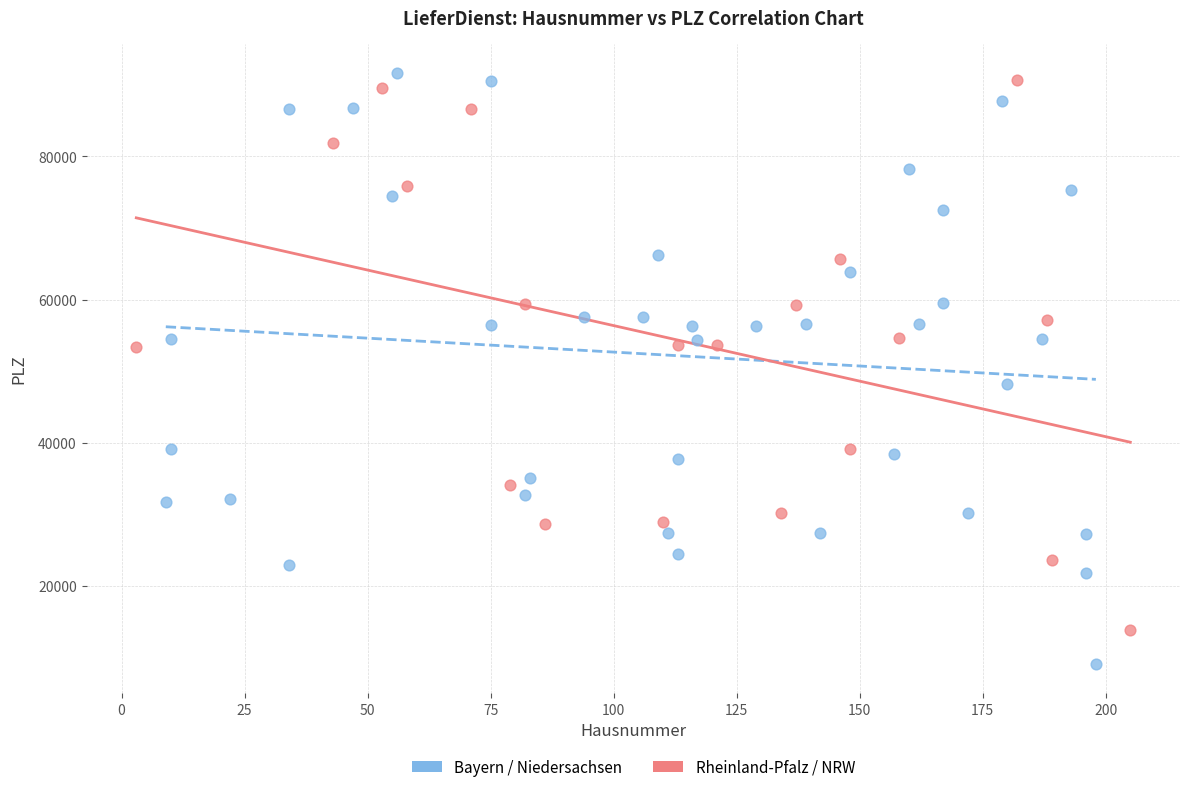

Which series contains the lowest Y value?

Bayern / Niedersachsen